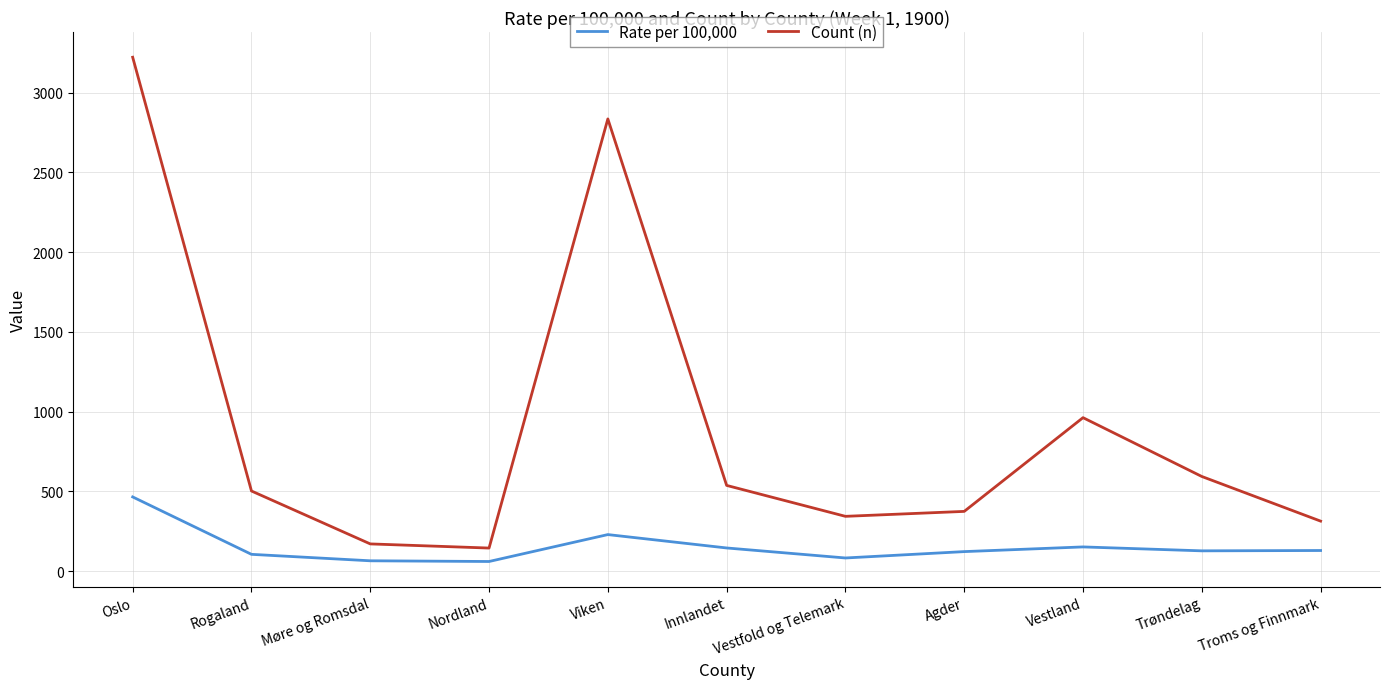

Rank the series by their average value, from lowest to highest.

Rate per 100,000, Count (n)